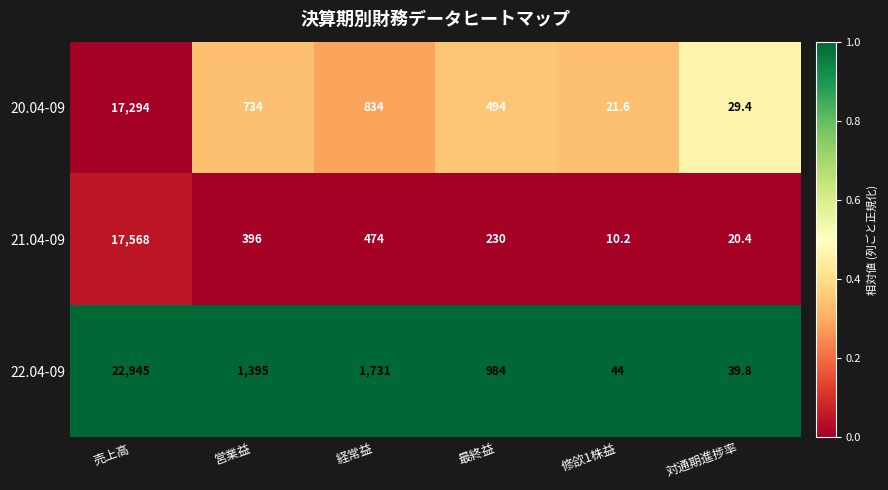

Is it true that 21.04-09 equals 17568.0 at 売上高?

True